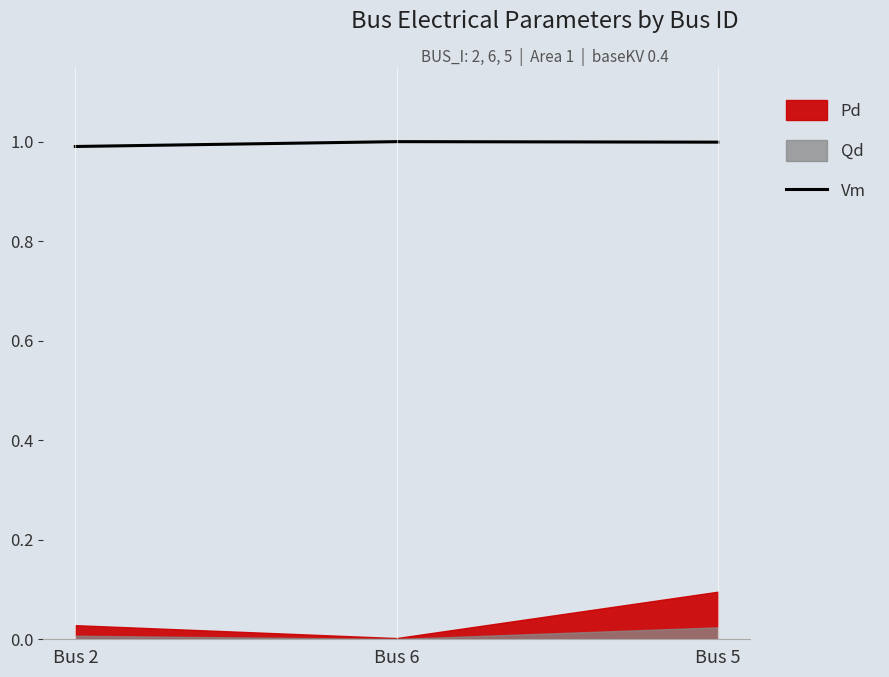

What is the lowest value of the Vm series?

1.0